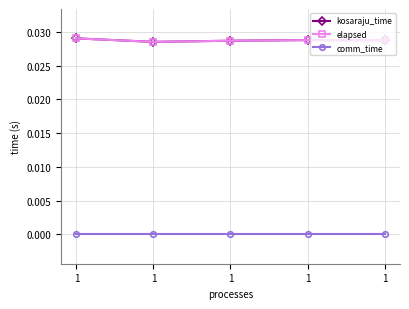

Does the chart have visible grid lines?

Yes